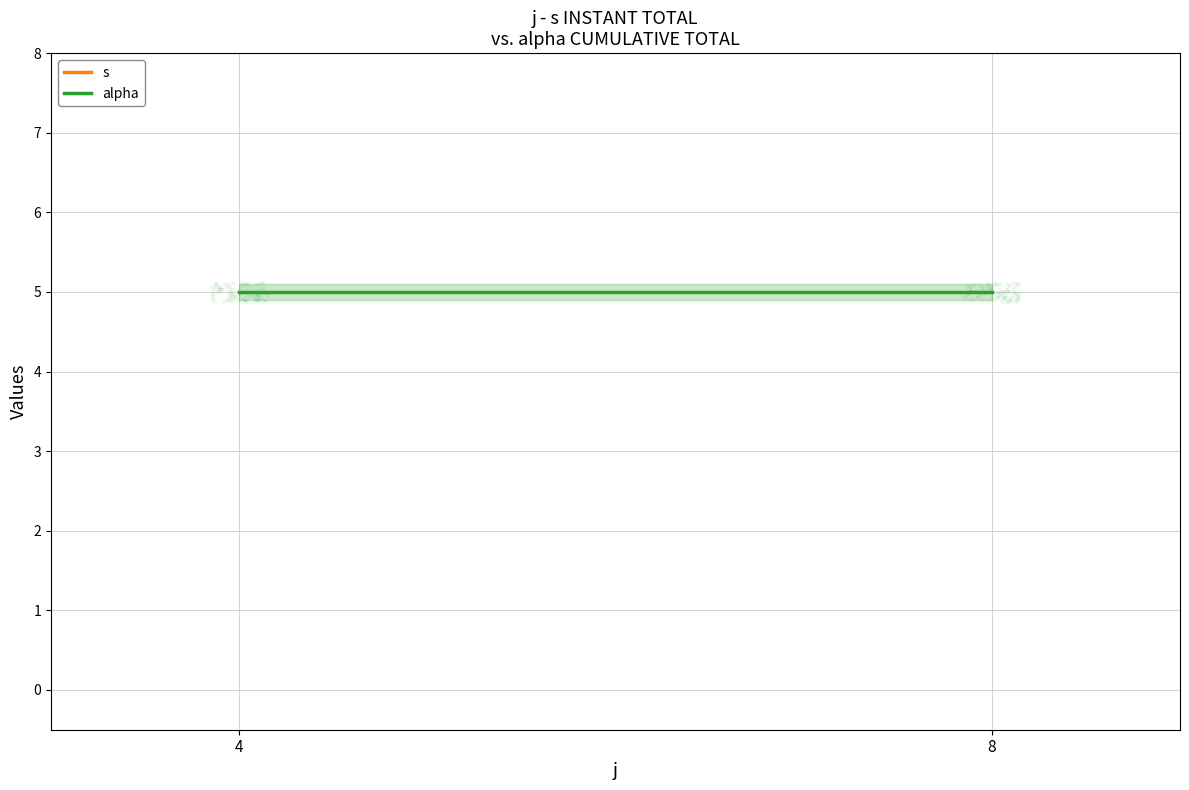

Read the alpha value at 8.

5